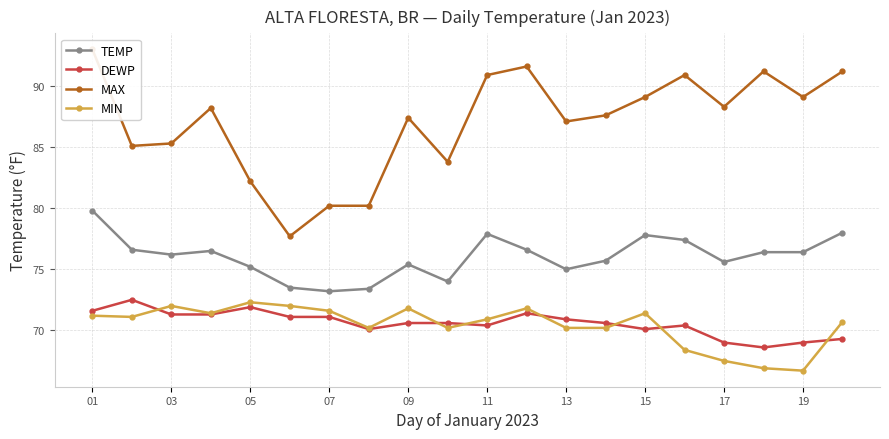

At which category is the sum across all series the highest?

01